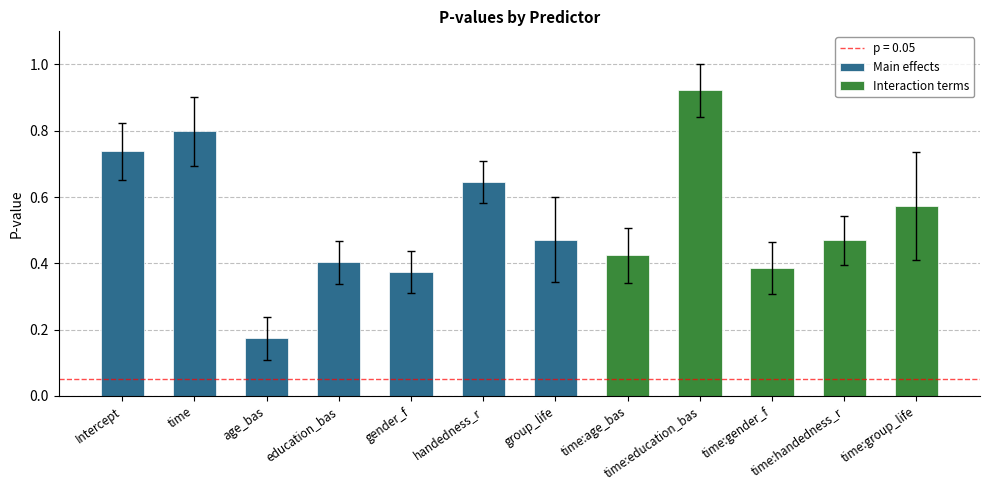

What is the sum of the values at education_bas and time?

1.2